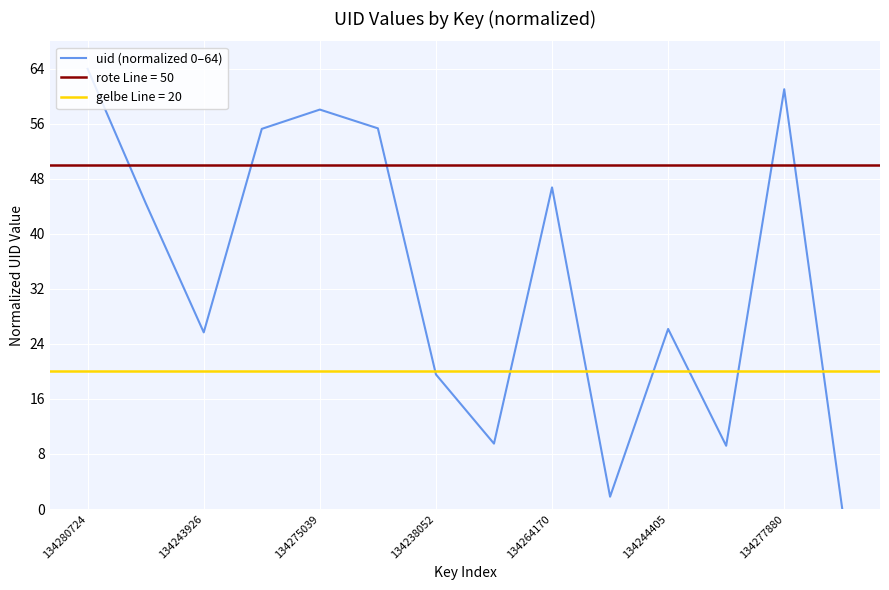

Is it true that uid (normalized 0–64) equals 26.2 at 134244405?

True